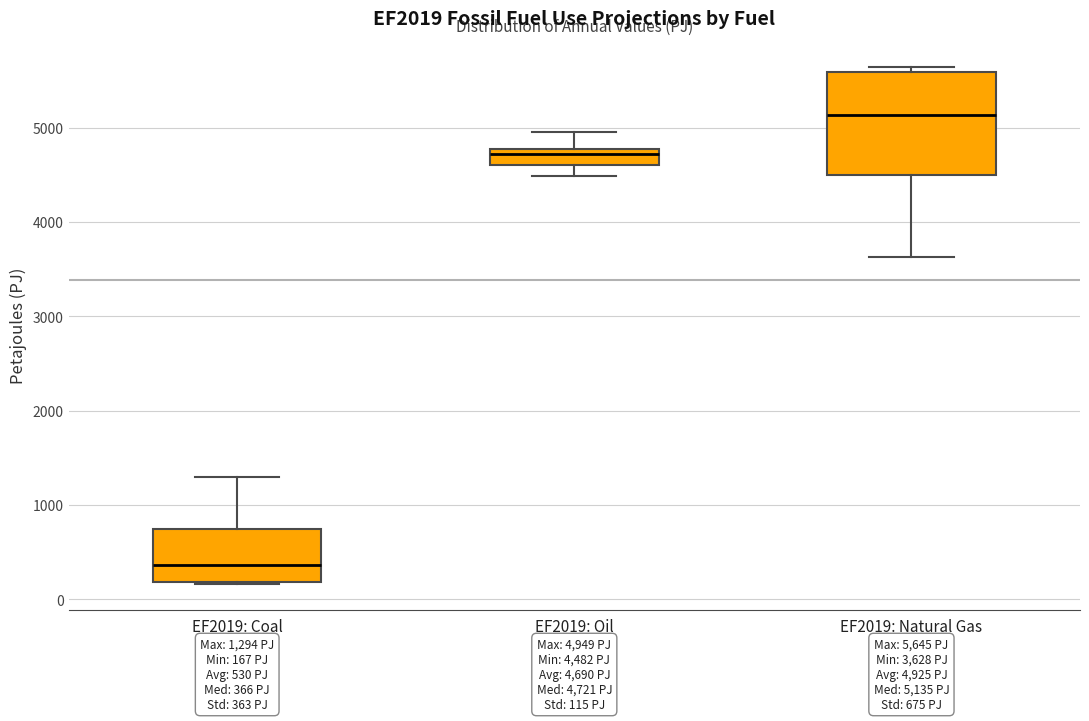

Which box's median line is the lowest?

EF2019: Coal